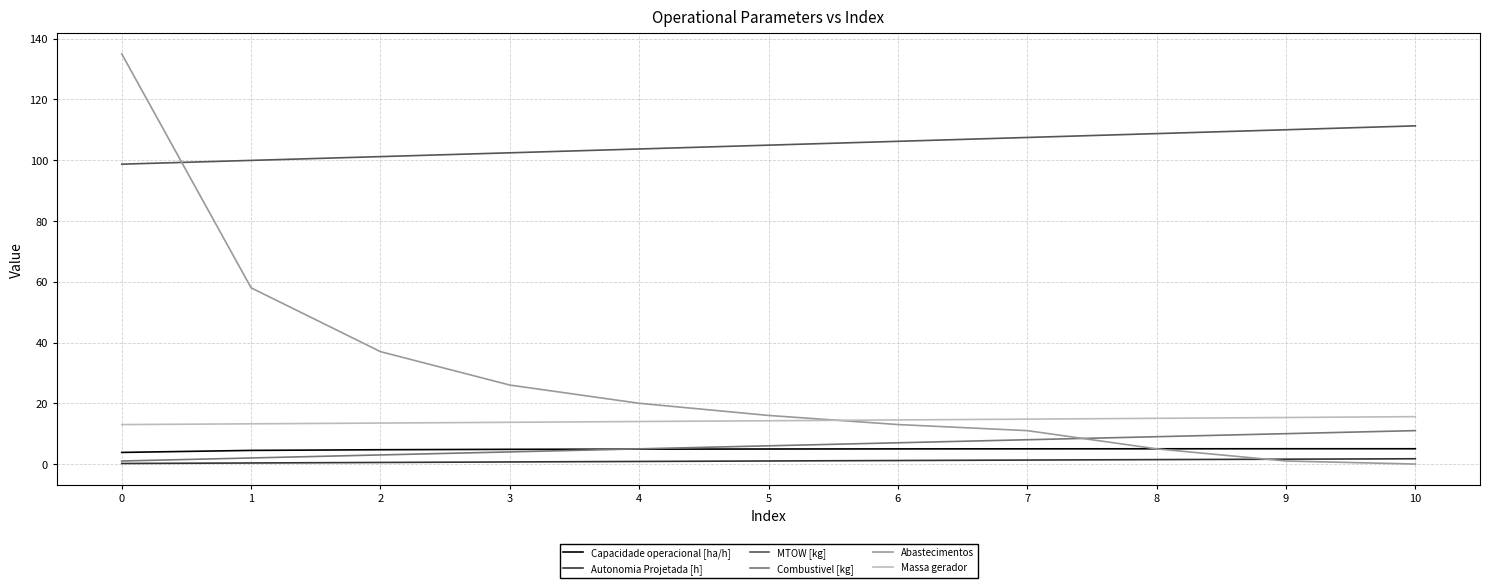

The Massa gerador series shows 15.3 at 9. True or false?

True